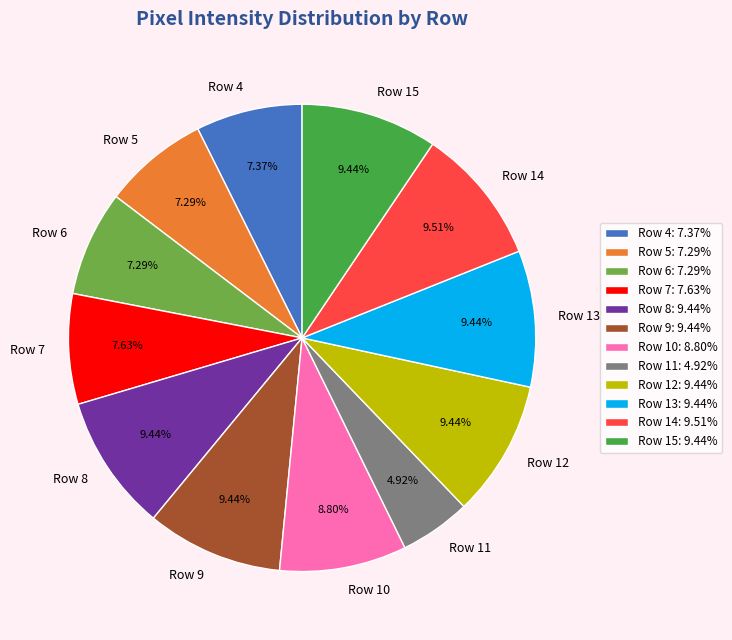

What percentage is the Row 7 slice, to the nearest percent?

8%